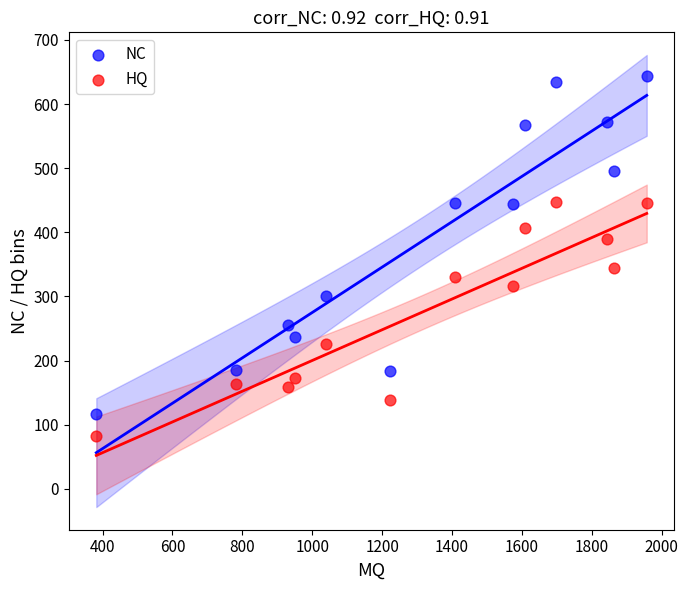

Which series reaches the maximum Y coordinate?

NC